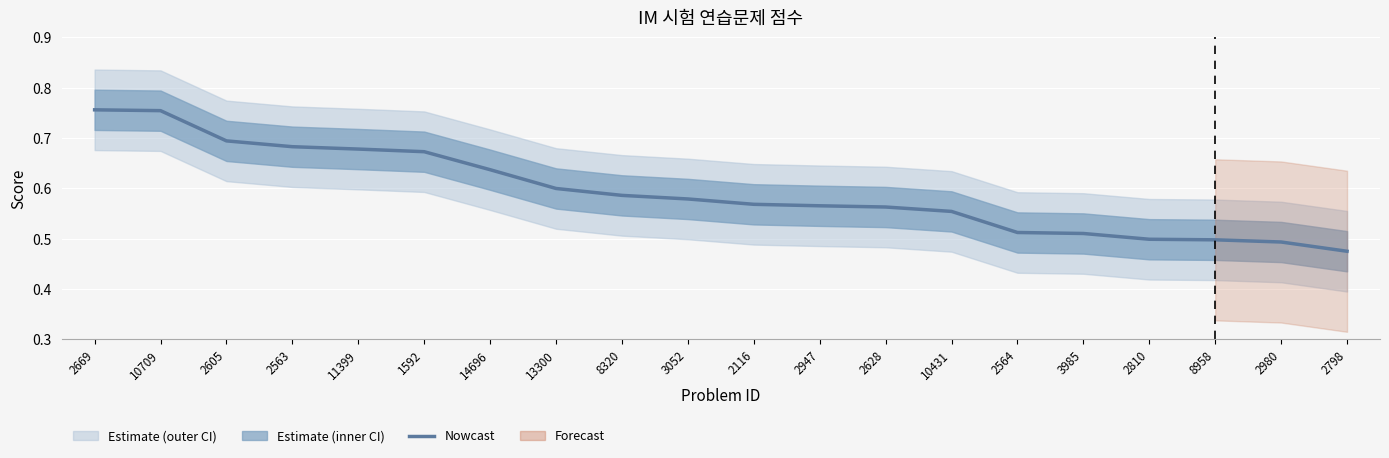

What position from the left is 2947?

12